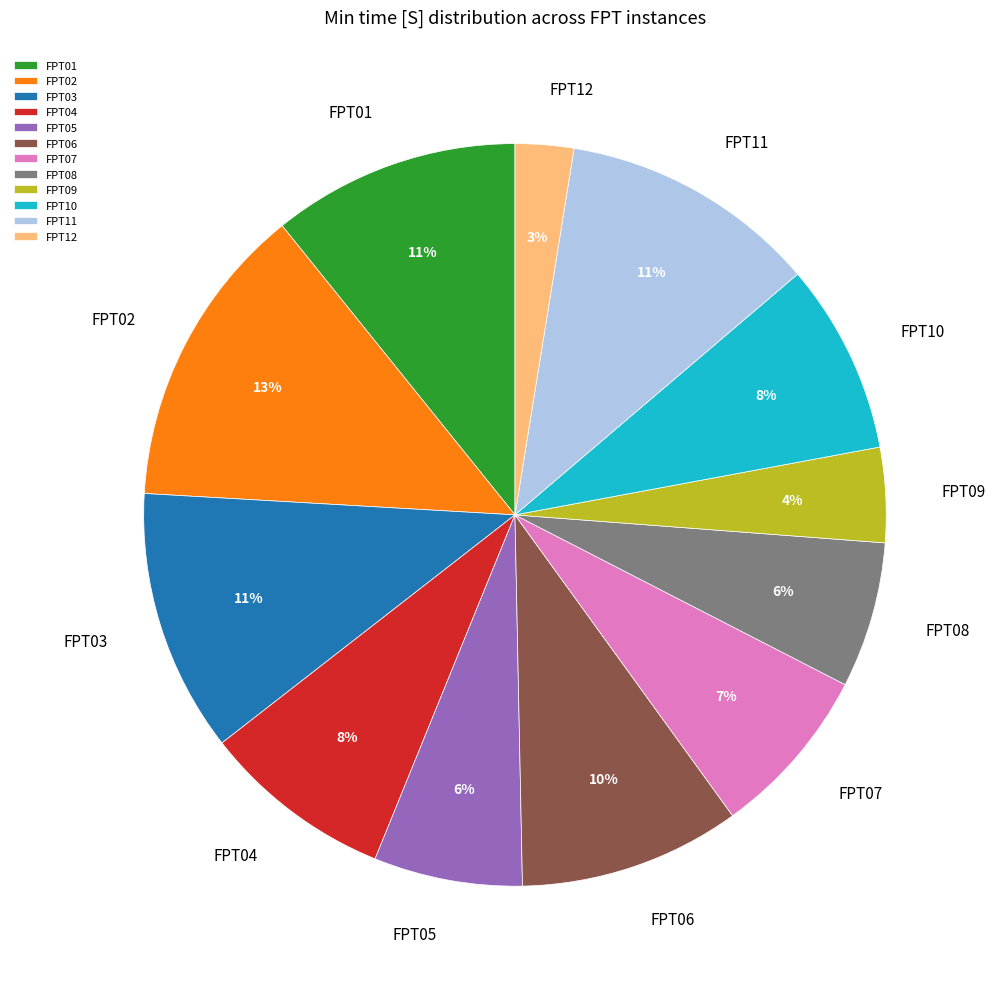

What percentage is the FPT01 slice, to the nearest percent?

11%